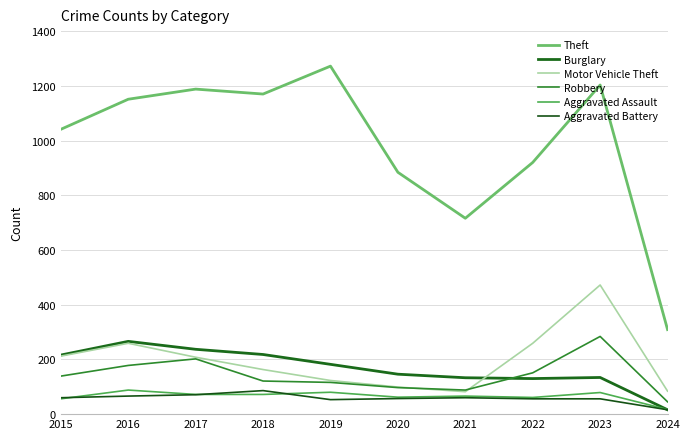

Does the chart display data point markers on the line(s)?

No